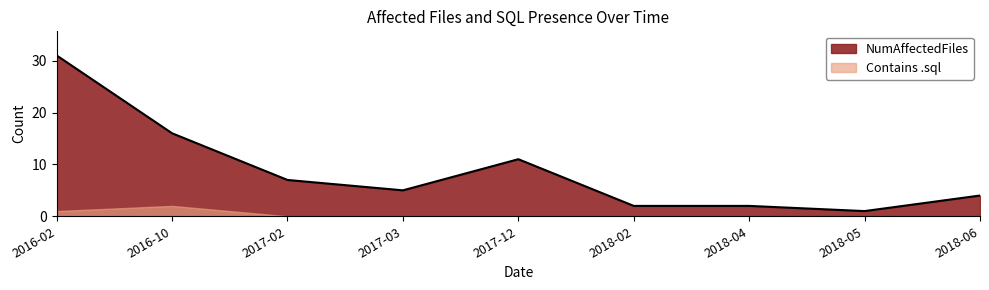

How many distinct data groups are displayed?

2